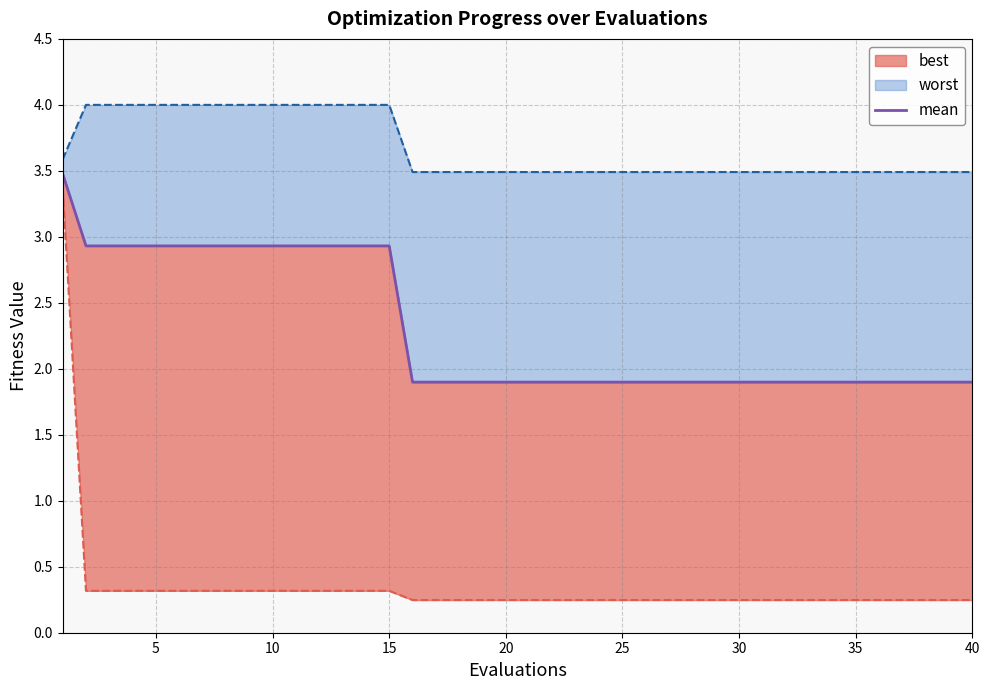

Is it true that the value at 15 is 5.0?

False